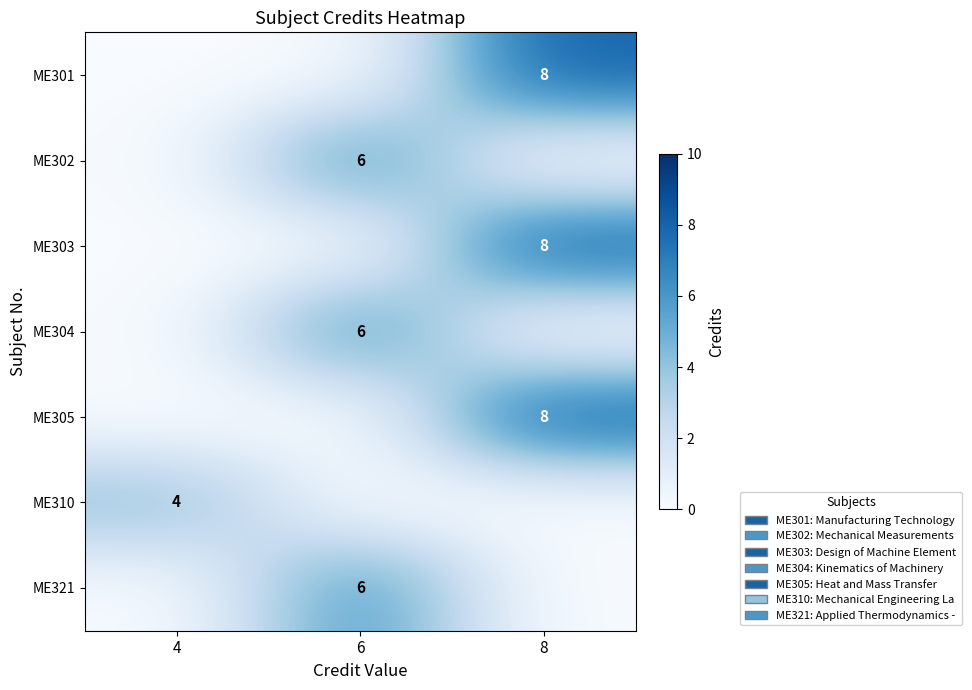

The value of ME301 at 8 is 11. True or false?

False